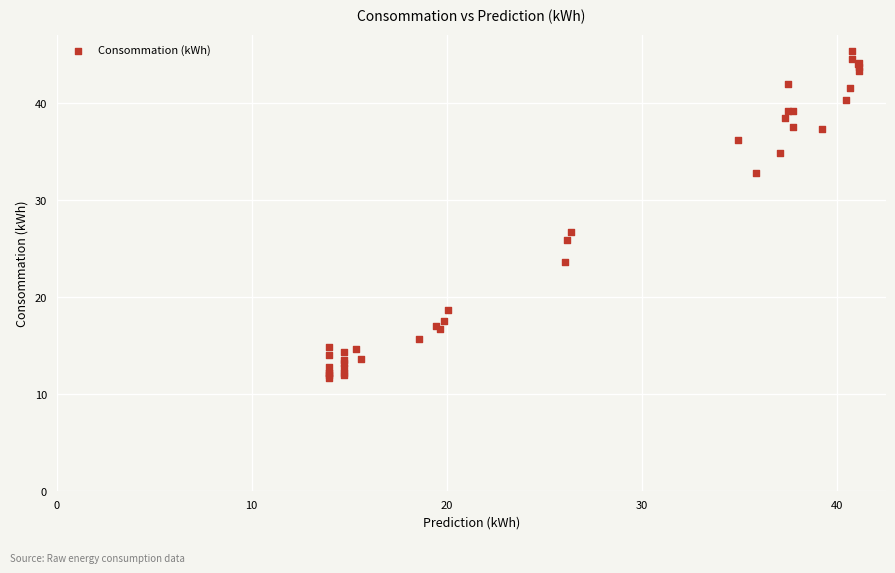

What Y value in the scatter plot is closest to 28?

26.7